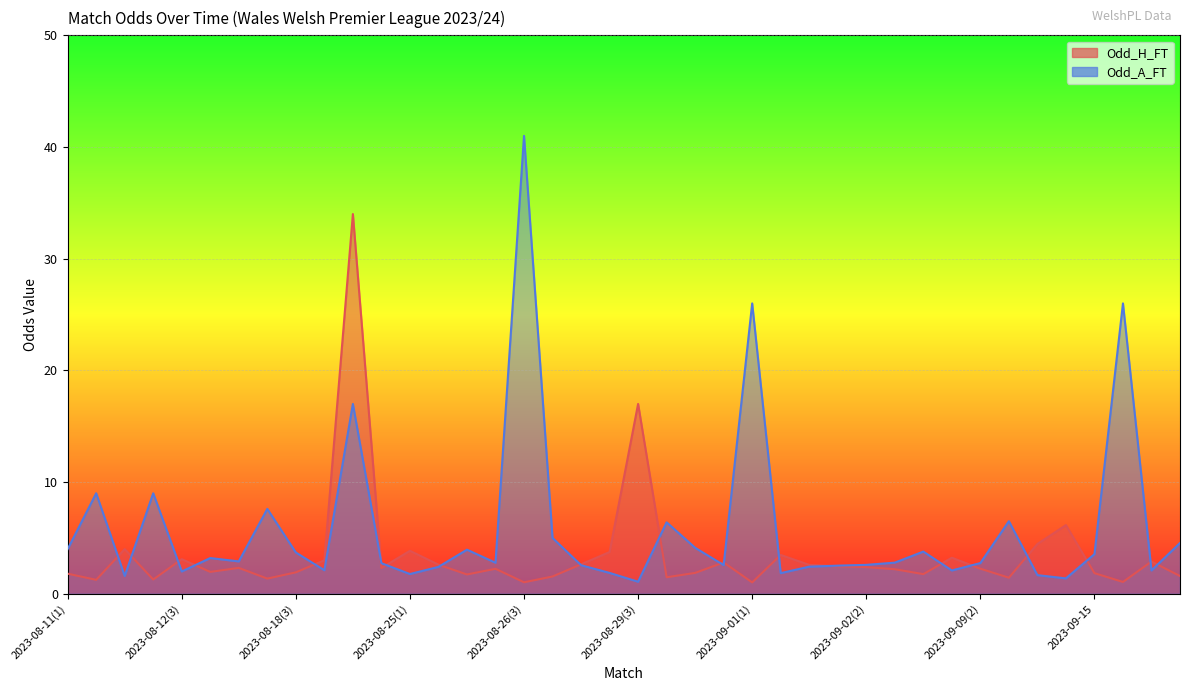

Where do Odd_A_FT and Odd_H_FT first cross each other?

2023-08-11(2) and 2023-08-12(1)